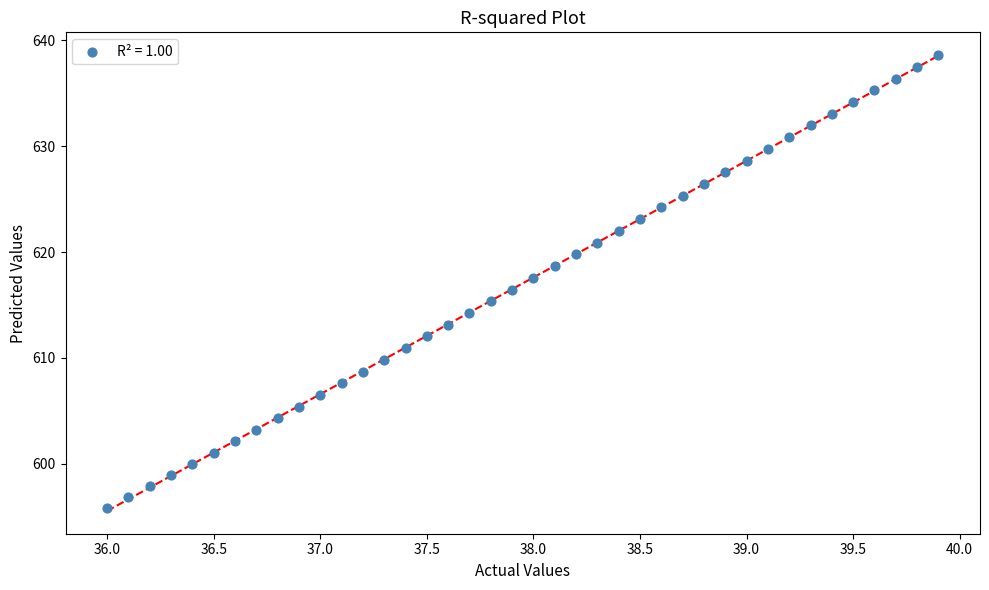

What is the range of Y values (max minus min)?

42.8